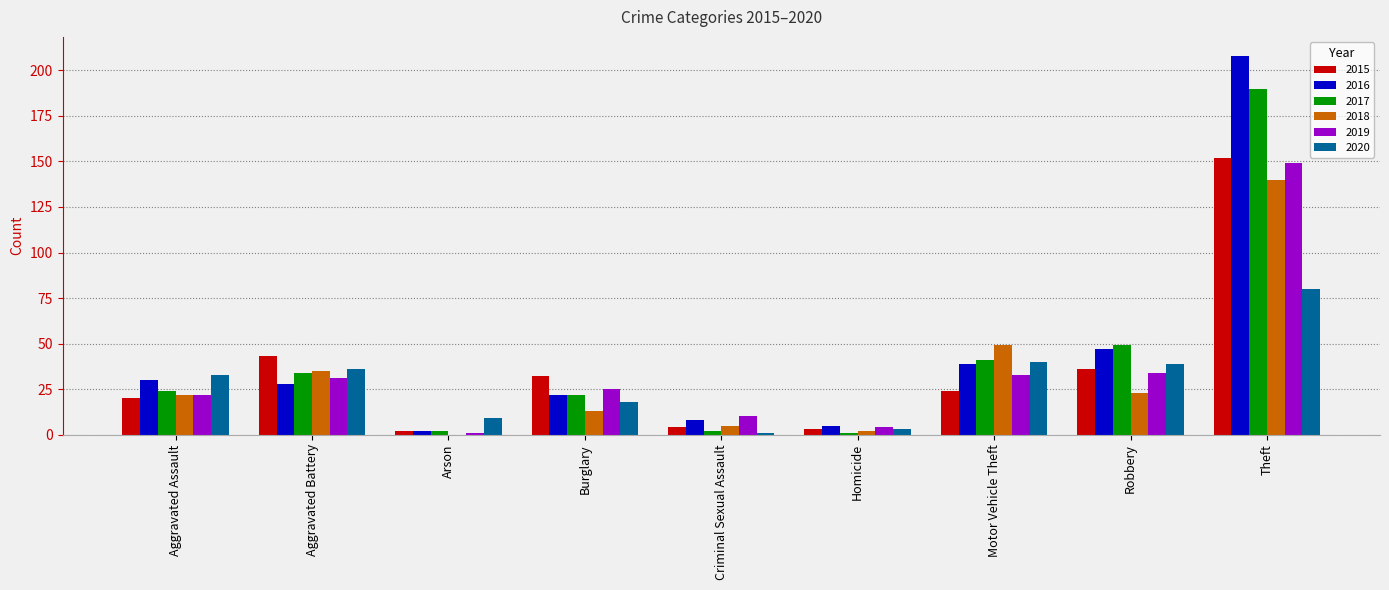

Reading left to right, list all the values displayed in this chart.

2015: Aggravated Assault=20	Aggravated Battery=43	Arson=2	Burglary=32	Criminal Sexual Assault=4	Homicide=3	Motor Vehicle Theft=24	Robbery=36	Theft=152
2016: Aggravated Assault=30	Aggravated Battery=28	Arson=2	Burglary=22	Criminal Sexual Assault=8	Homicide=5	Motor Vehicle Theft=39	Robbery=47	Theft=208
2017: Aggravated Assault=24	Aggravated Battery=34	Arson=2	Burglary=22	Criminal Sexual Assault=2	Homicide=1	Motor Vehicle Theft=41	Robbery=49	Theft=190
2018: Aggravated Assault=22	Aggravated Battery=35	Arson=0	Burglary=13	Criminal Sexual Assault=5	Homicide=2	Motor Vehicle Theft=49	Robbery=23	Theft=140
2019: Aggravated Assault=22	Aggravated Battery=31	Arson=1	Burglary=25	Criminal Sexual Assault=10	Homicide=4	Motor Vehicle Theft=33	Robbery=34	Theft=149
2020: Aggravated Assault=33	Aggravated Battery=36	Arson=9	Burglary=18	Criminal Sexual Assault=1	Homicide=3	Motor Vehicle Theft=40	Robbery=39	Theft=80